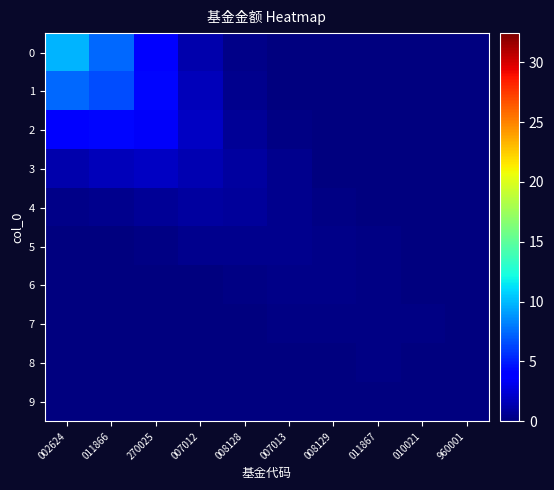

At 002624, list the series in order from smallest to largest.

9, 8, 7, 6, 5, 4, 3, 2, 1, 0